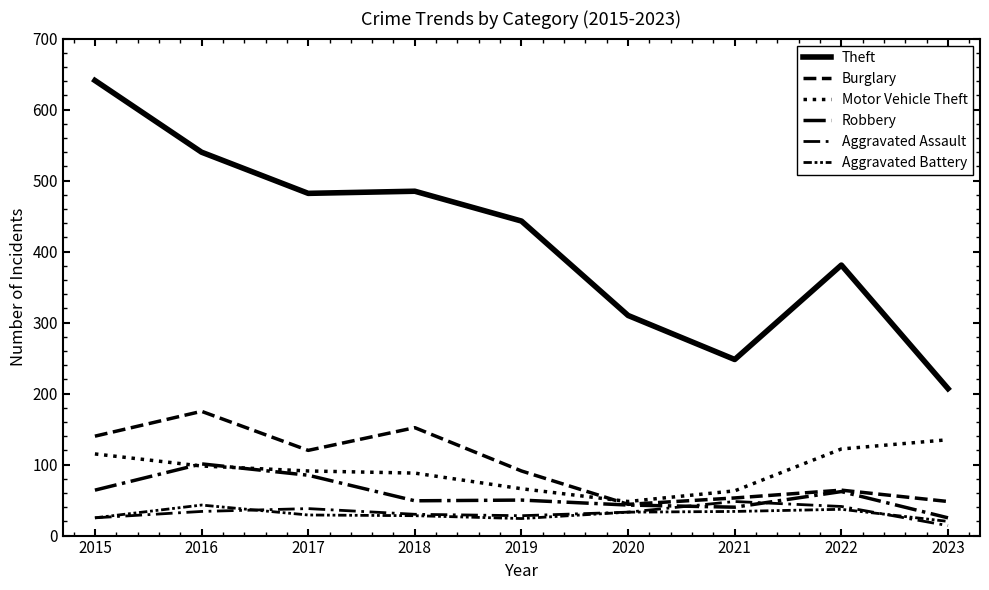

Is the value of Motor Vehicle Theft at 2018 greater than the value of Robbery at 2019?

Yes